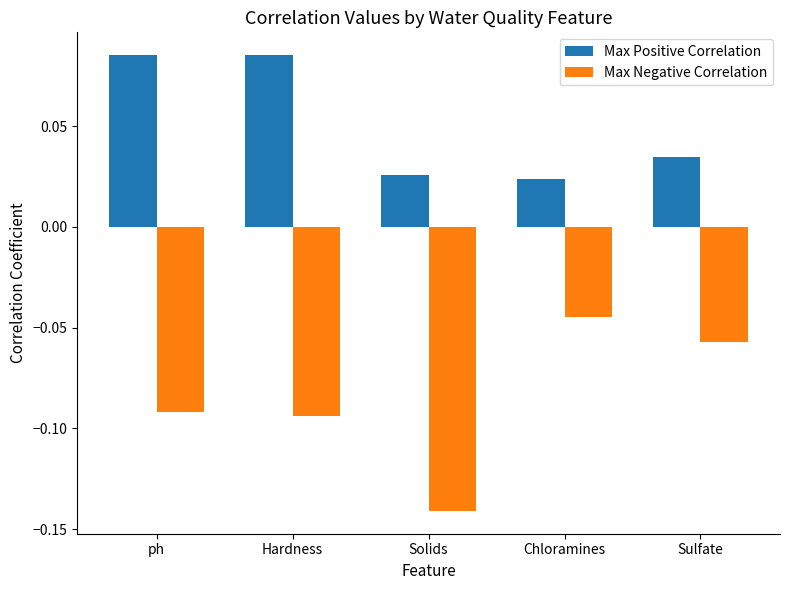

Rank the series at Solids from highest to lowest value.

Max Positive Correlation, Max Negative Correlation